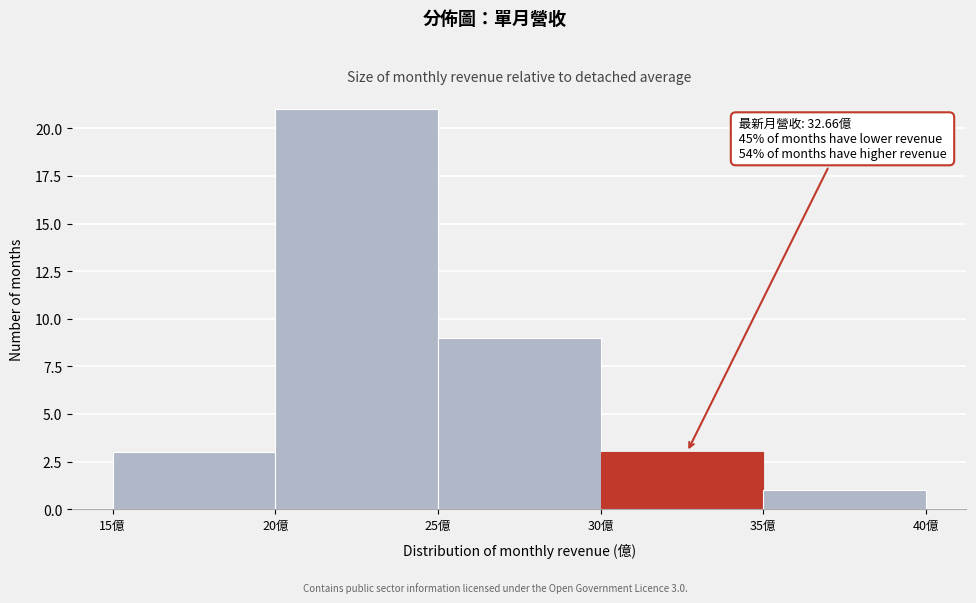

Which range on the x-axis has the tallest bar?

20 to 25